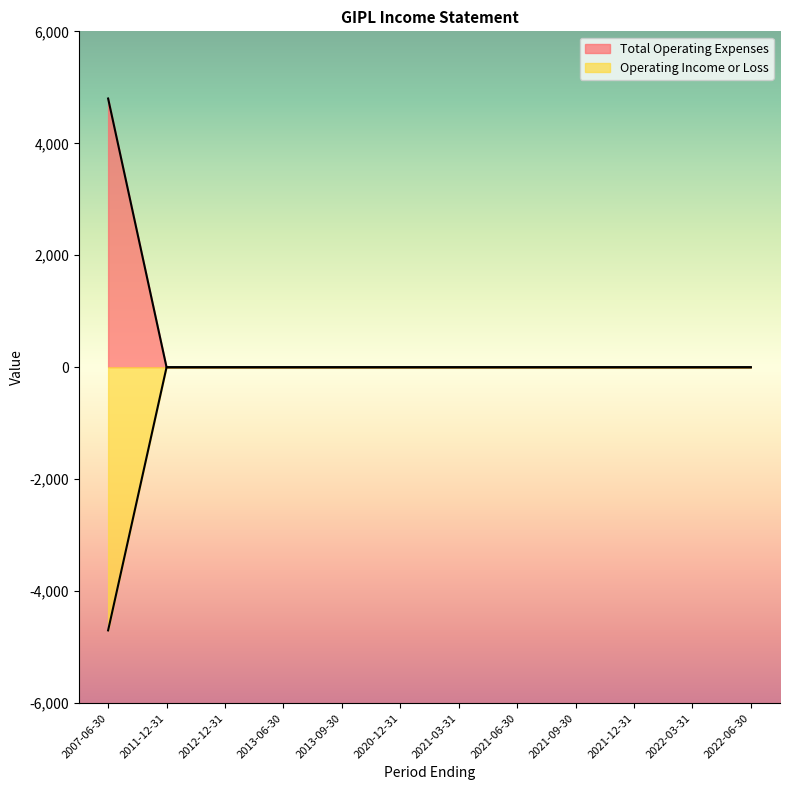

What is the smallest value displayed?

-4700